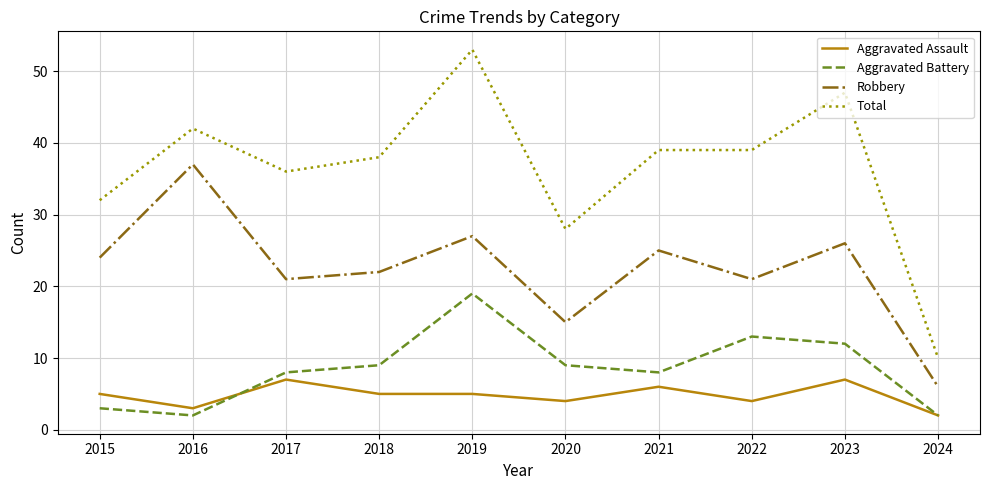

Reading left to right, transcribe all the data shown in this chart.

Aggravated Assault: 5	3	7	5	5	4	6	4	7	2
Aggravated Battery: 3	2	8	9	19	9	8	13	12	2
Robbery: 24	37	21	22	27	15	25	21	26	6
Total: 32	42	36	38	53	28	39	39	47	10